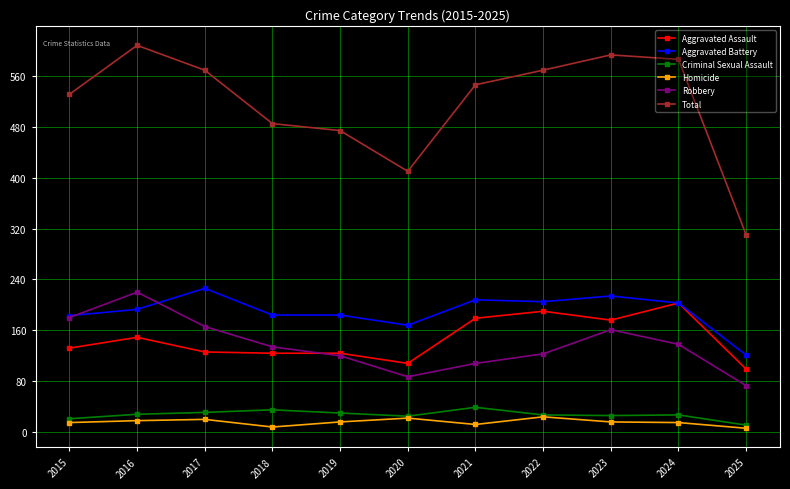

At which category does Total reach its first local valley?

2020